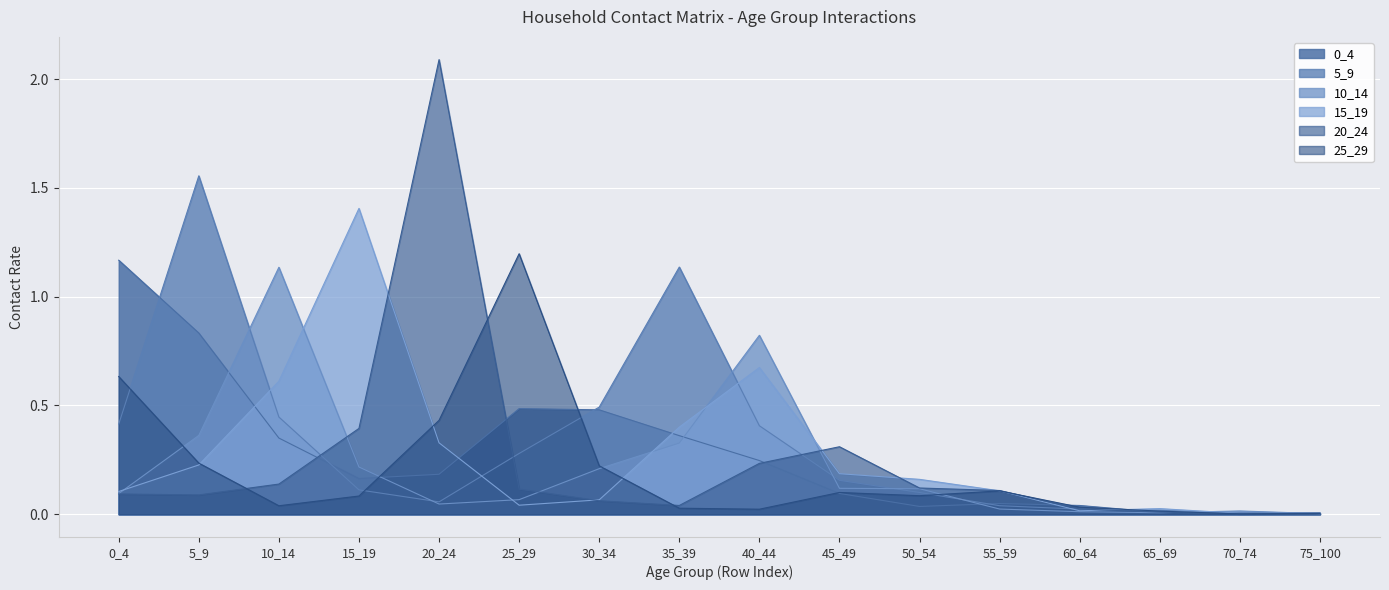

Reading right to left, transcribe all the data shown in this chart.

0_4: 0.0	0.0	0.0	0.0	0.0	0.0	0.1	0.2	0.4	0.5	0.5	0.2	0.2	0.4	0.8	1.2
5_9: 0.0	0.0	0.0	0.0	0.0	0.1	0.2	0.4	1.1	0.5	0.3	0.1	0.1	0.4	1.6	0.4
10_14: 0.0	0.0	0.0	0.0	0.0	0.1	0.1	0.8	0.3	0.2	0.1	0.0	0.2	1.1	0.4	0.1
15_19: 0.0	0.0	0.0	0.0	0.1	0.2	0.2	0.7	0.4	0.1	0.0	0.3	1.4	0.6	0.2	0.1
20_24: 0.0	0.0	0.0	0.0	0.1	0.1	0.3	0.2	0.0	0.1	0.1	2.1	0.4	0.1	0.1	0.1
25_29: 0.0	0.0	0.0	0.0	0.1	0.1	0.1	0.0	0.0	0.2	1.2	0.4	0.1	0.0	0.2	0.6